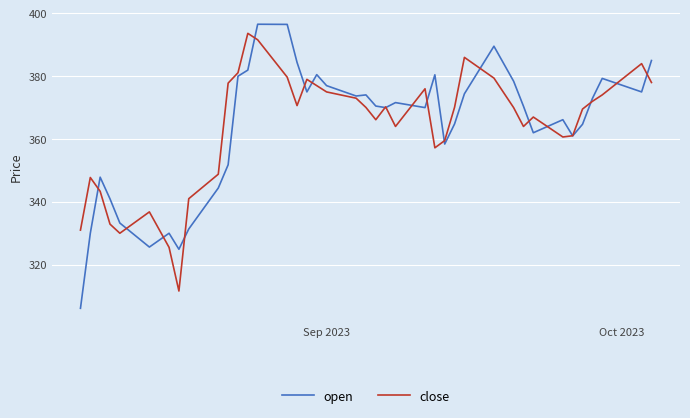

What is the maximum value for open?

396.6